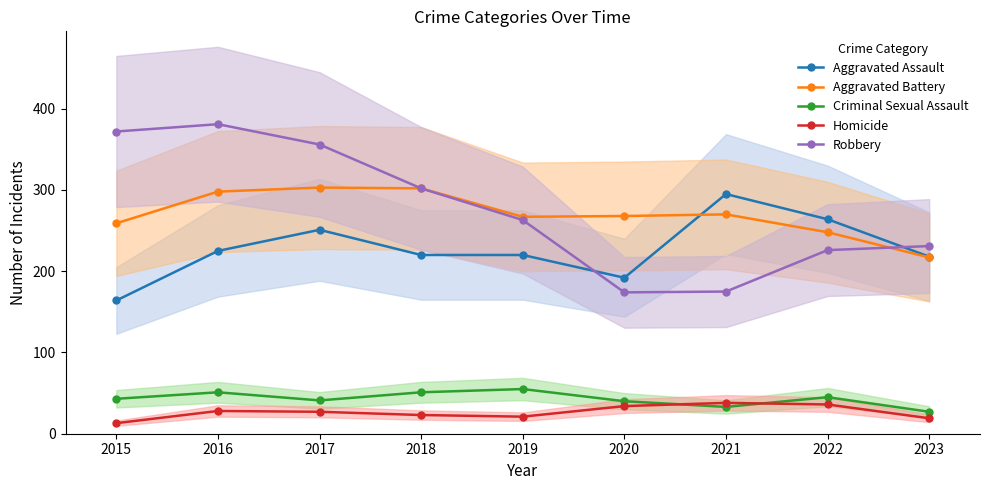

Does the chart have visible grid lines?

No